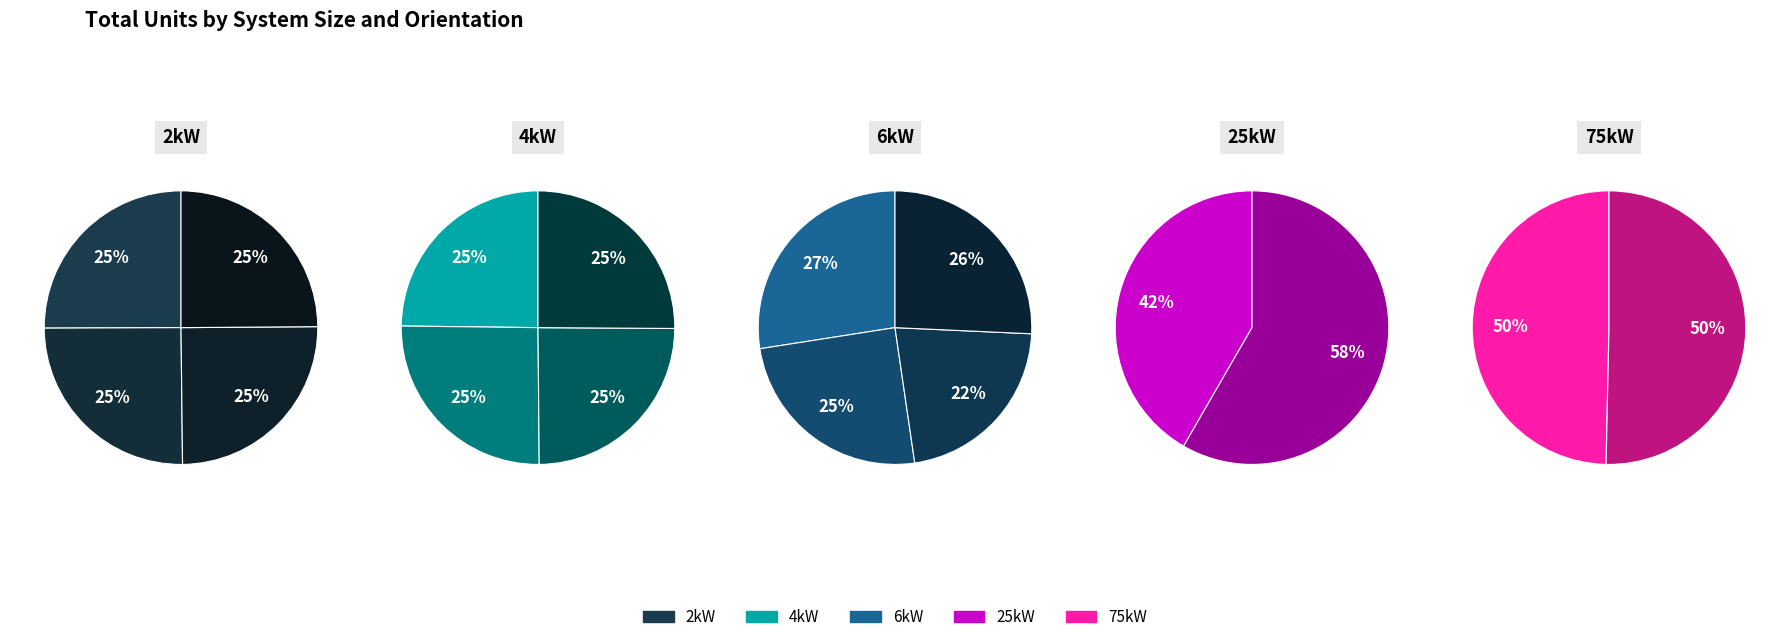

Does 6kW_SE represent more than half of the total?

No